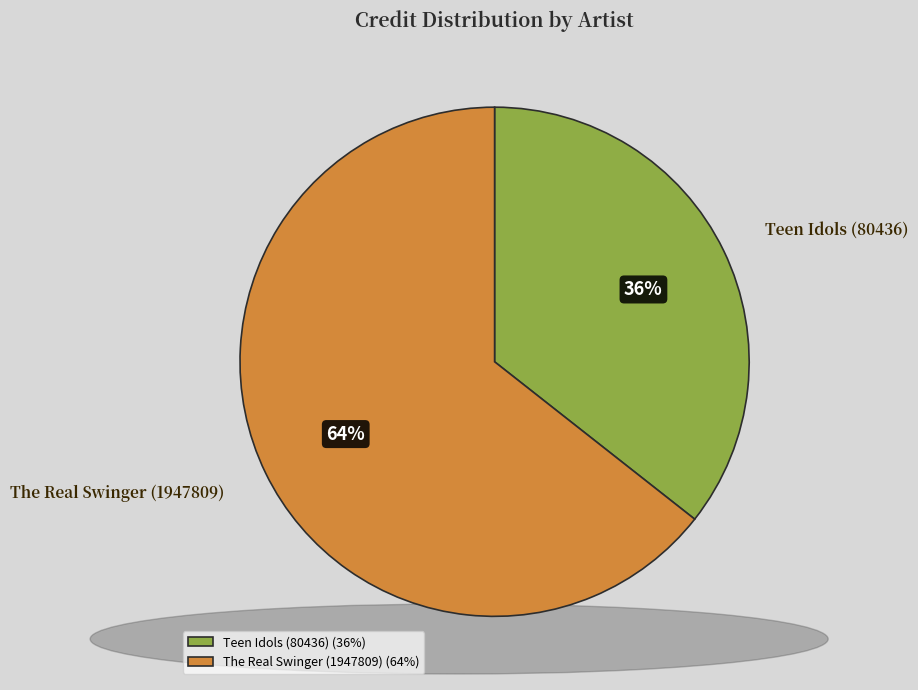

Do Teen Idols (80436) and The Real Swinger (1947809) together represent more than half of the pie?

Yes